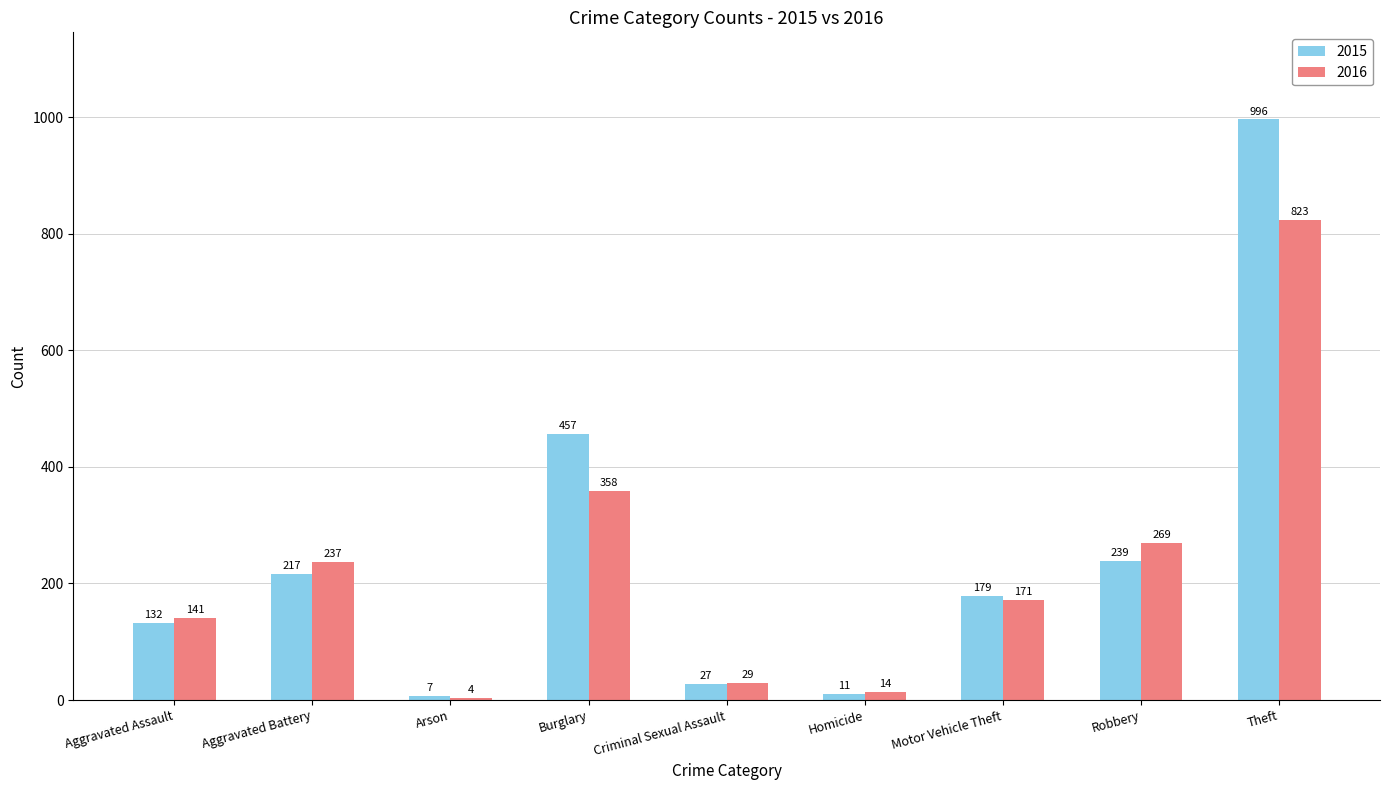

How many bars are there in each group?

2